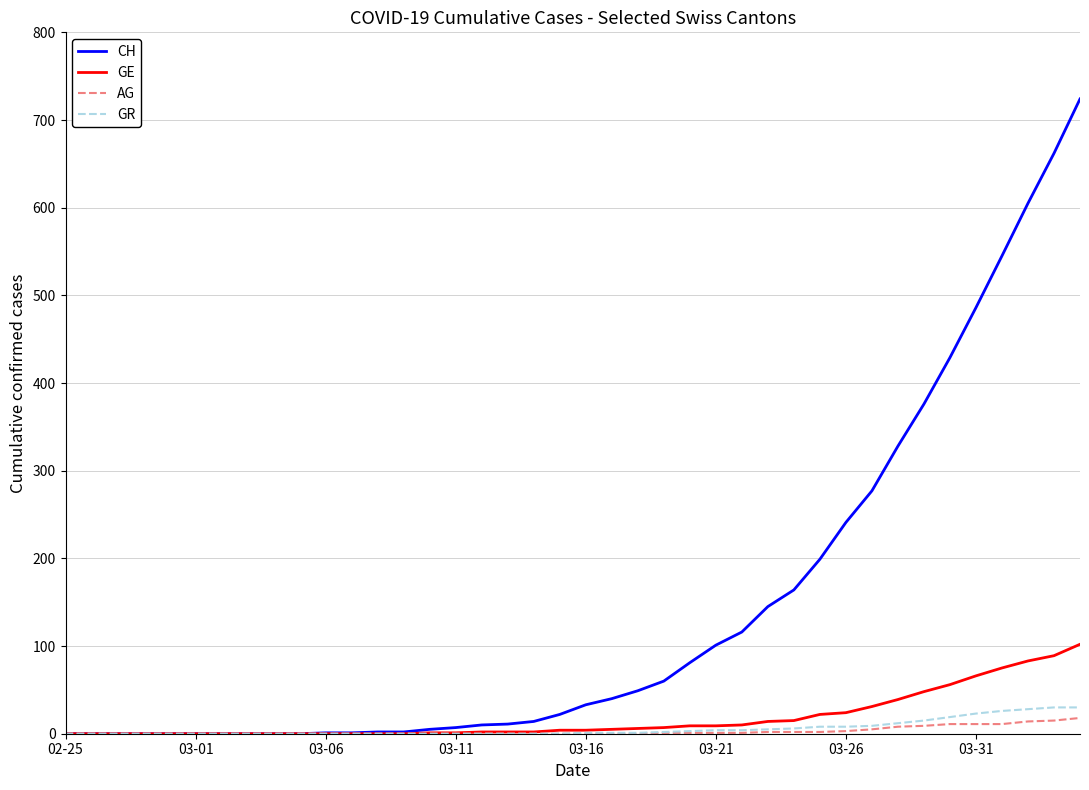

Which series has the widest spread of values?

CH